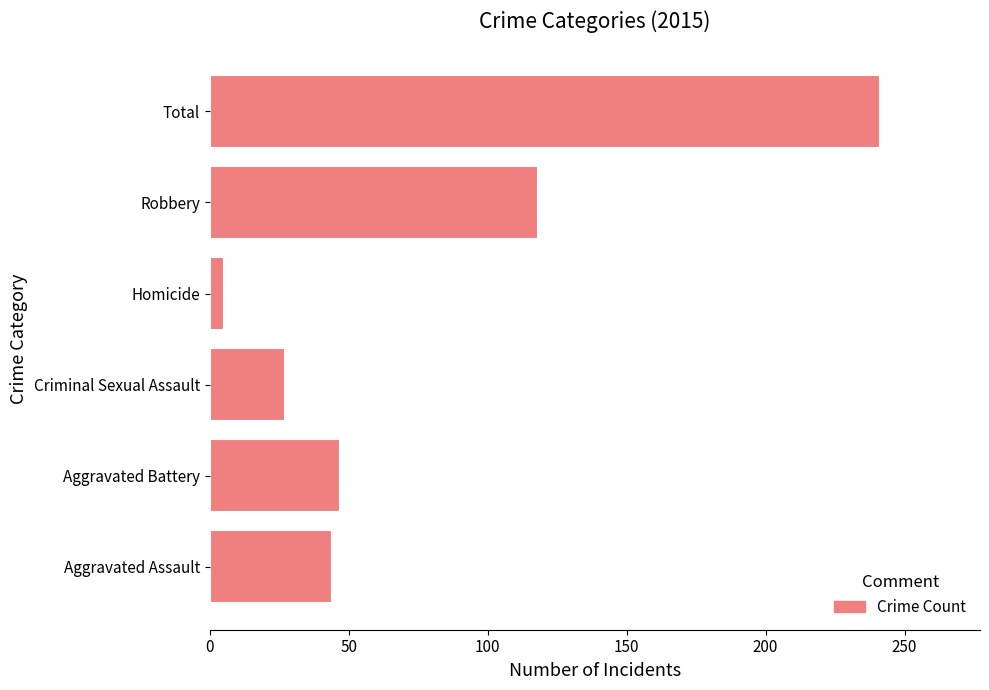

At which category does the chart reach its peak across all series?

Total